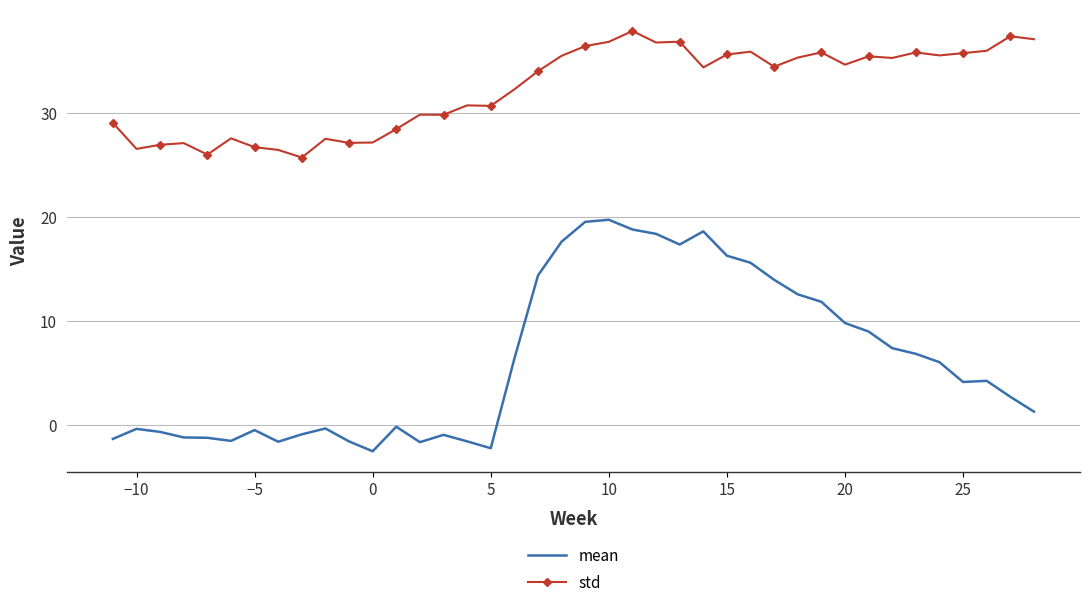

True or false: mean and std cross at least once.

False